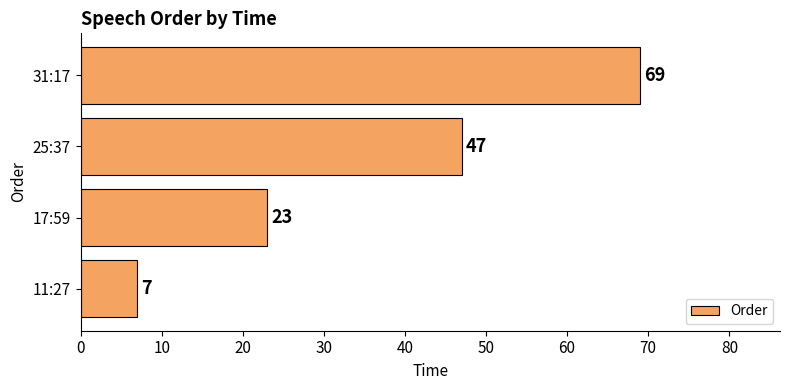

List the labels in order of value, smallest first.

11:27, 17:59, 25:37, 31:17